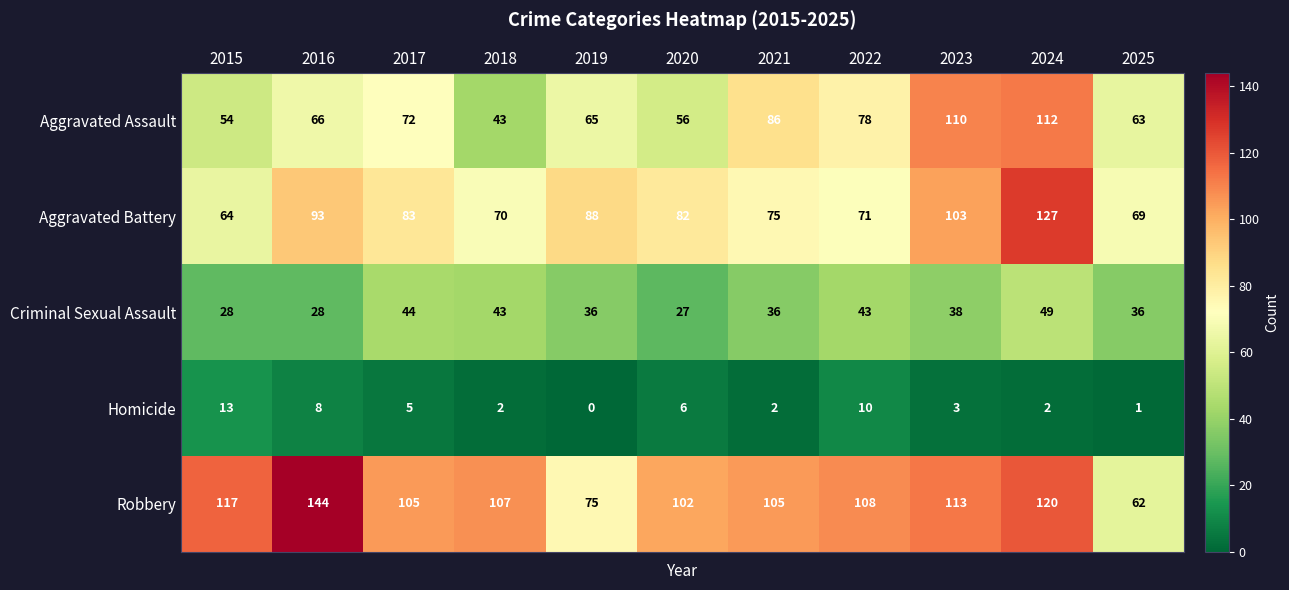

Rank the series at 2016 from highest to lowest value.

Robbery, Aggravated Battery, Aggravated Assault, Criminal Sexual Assault, Homicide